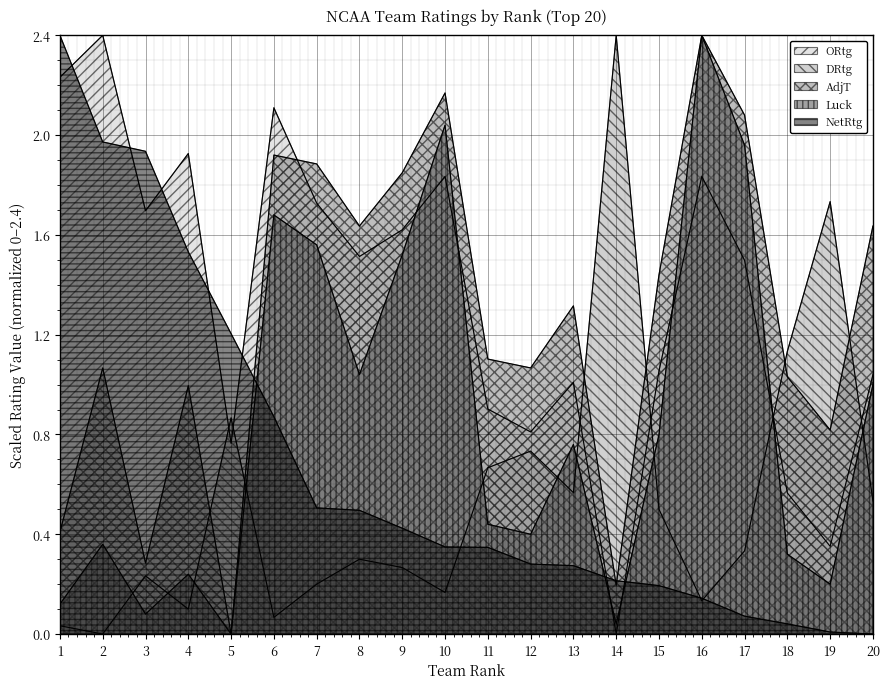

Reading right to left, extract all data points from this chart.

ORtg: 1.0	0.4	0.6	1.5	1.8	1.1	0.0	1.0	0.8	0.9	1.8	1.6	1.5	1.7	2.1	0.8	1.9	1.7	2.4	2.2
DRtg: 0.5	1.7	1.1	0.3	0.1	0.5	2.4	0.6	0.7	0.7	0.2	0.3	0.3	0.2	0.1	0.9	0.1	0.2	0.0	0.0
AdjT: 1.6	0.8	1.0	2.1	2.4	1.4	0.2	1.3	1.1	1.1	2.2	1.8	1.6	1.9	1.9	0.0	1.0	0.3	1.1	0.4
Luck: 1.0	0.2	0.3	2.0	2.4	0.8	0.0	0.8	0.4	0.4	2.0	1.5	1.0	1.6	1.7	0.0	0.2	0.1	0.4	0.1
NetRtg: 0.0	0.0	0.0	0.1	0.1	0.2	0.2	0.3	0.3	0.3	0.3	0.4	0.5	0.5	0.9	1.2	1.5	1.9	2.0	2.4